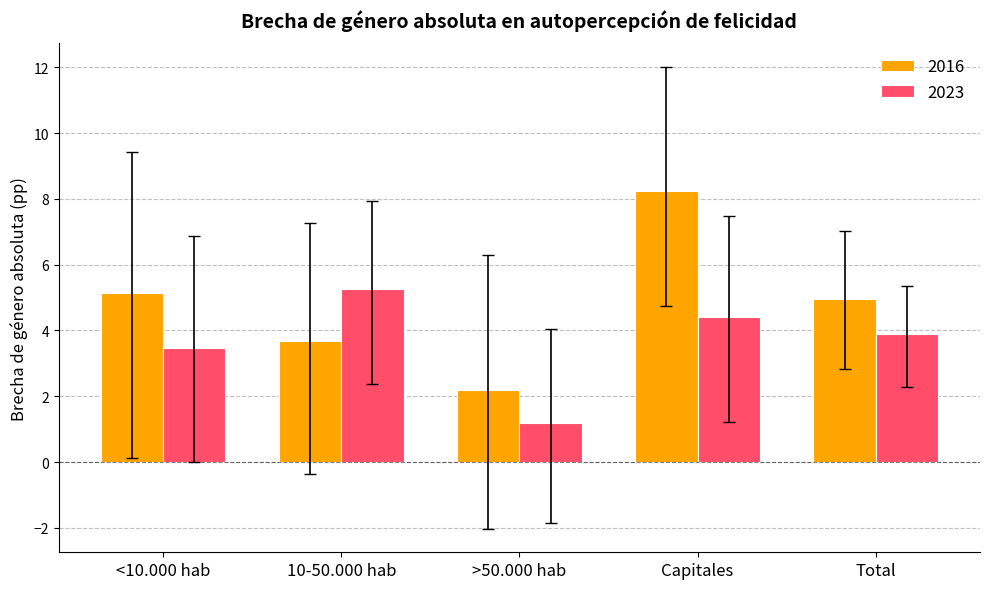

Reading left to right, list all the values displayed in this chart.

2016: 5.2	3.7	2.2	8.2	4.9
2023: 3.5	5.3	1.2	4.4	3.9